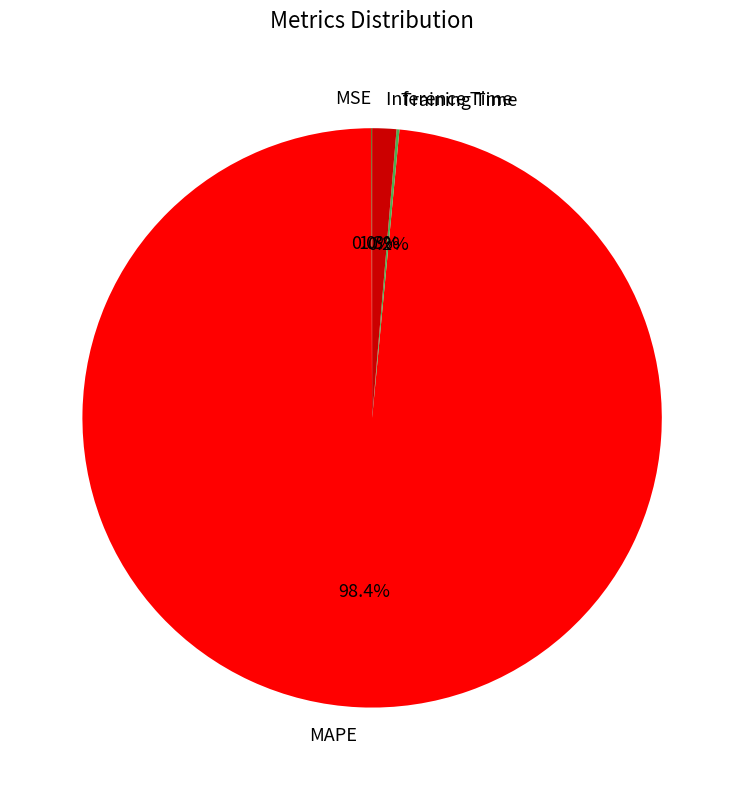

Which slice is the largest?

MAPE